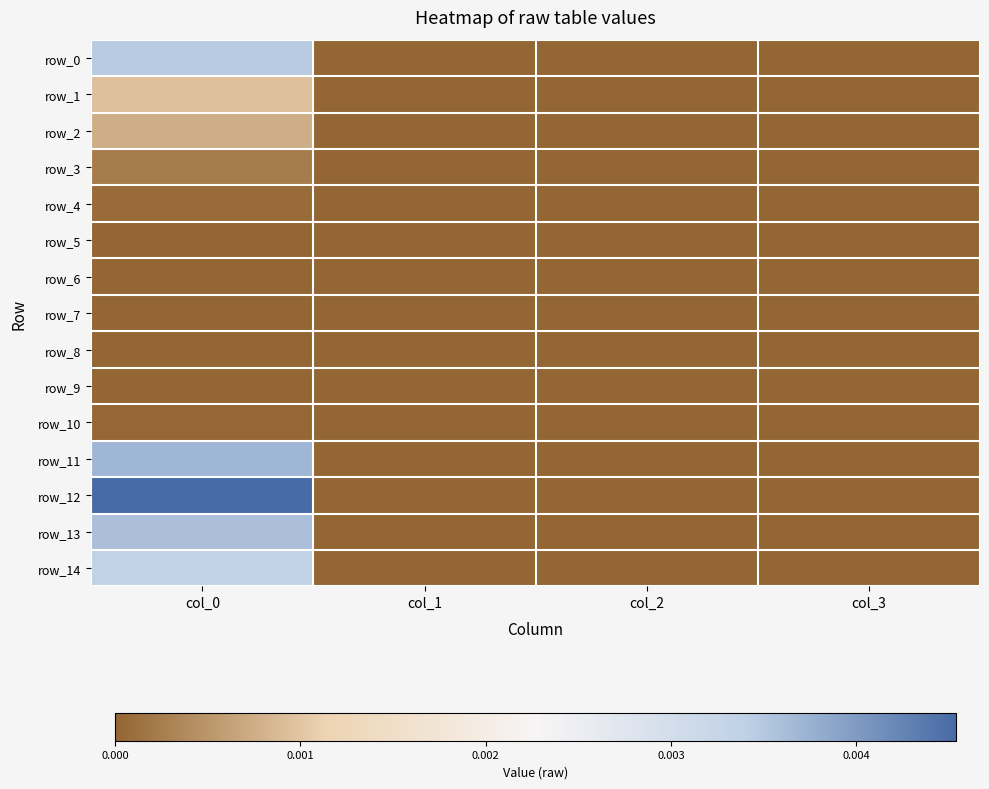

Which label corresponds to the smallest value in the chart?

col_1